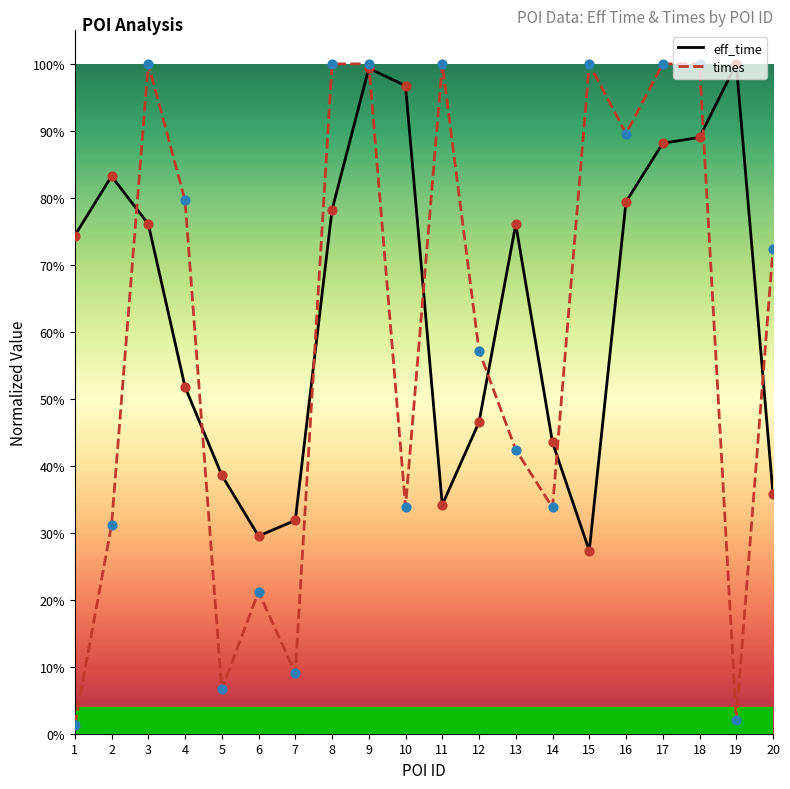

Is the value of eff_time at 2 greater than the value of times at 9?

No